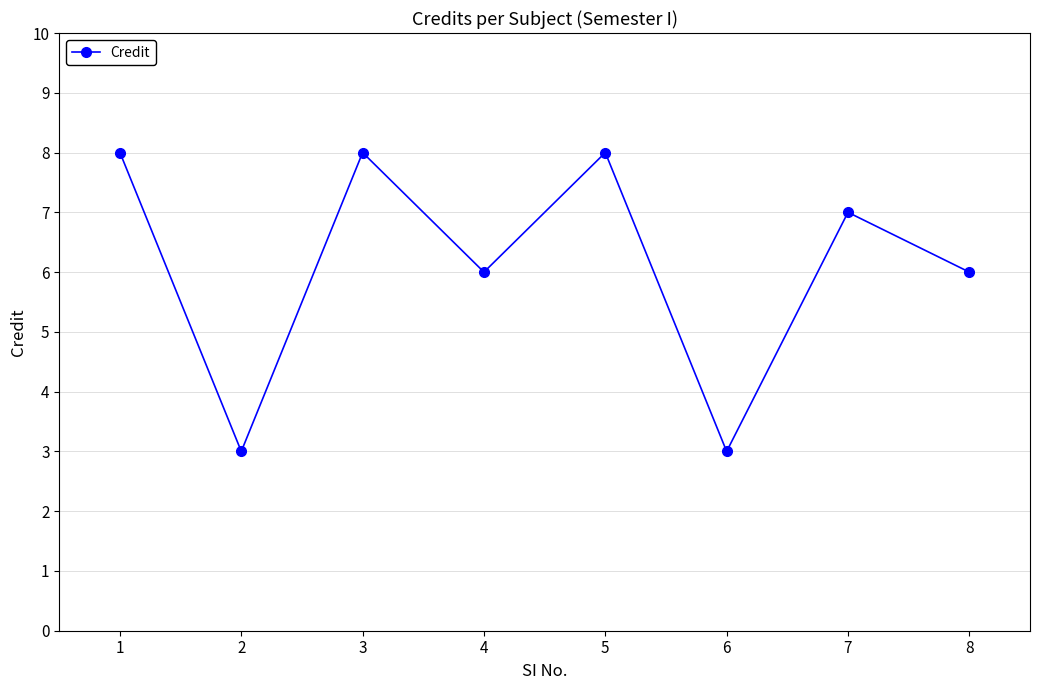

Reading right to left, extract all data points from this chart.

6	7	3	8	6	8	3	8